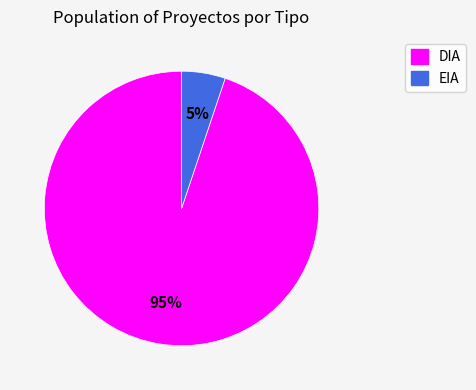

To the nearest percent, what is the difference between the largest and smallest slice percentages?

90%